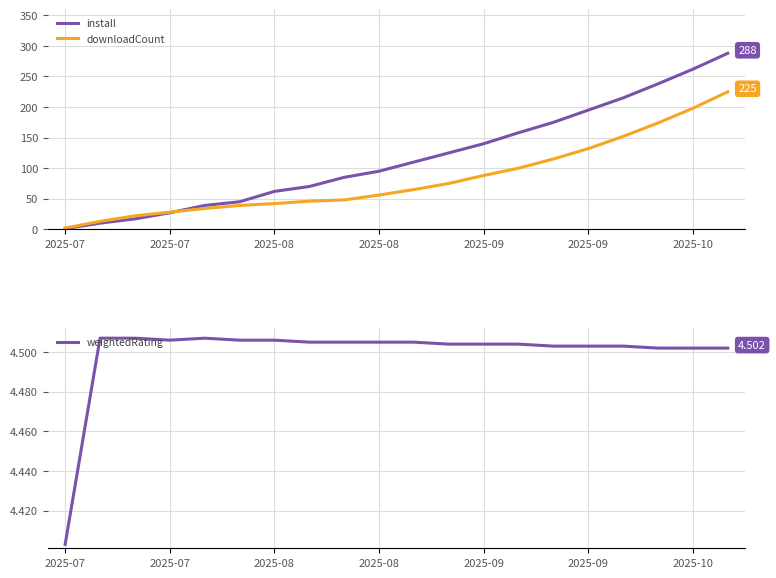

Which series has the largest total across all categories?

install